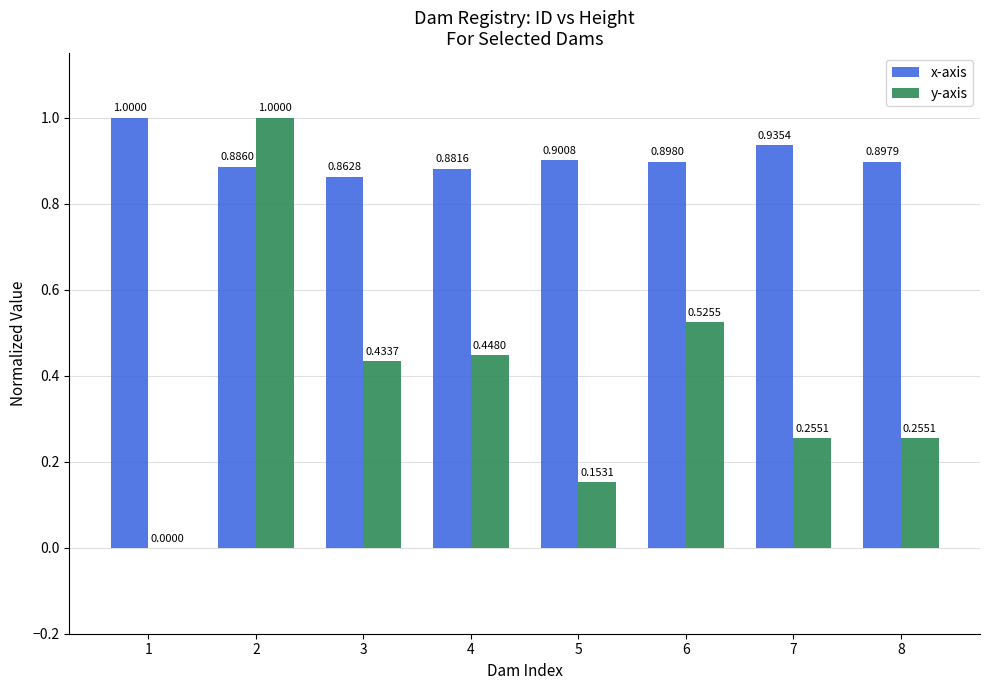

Between 4 and 8, which series saw the biggest shift?

y-axis